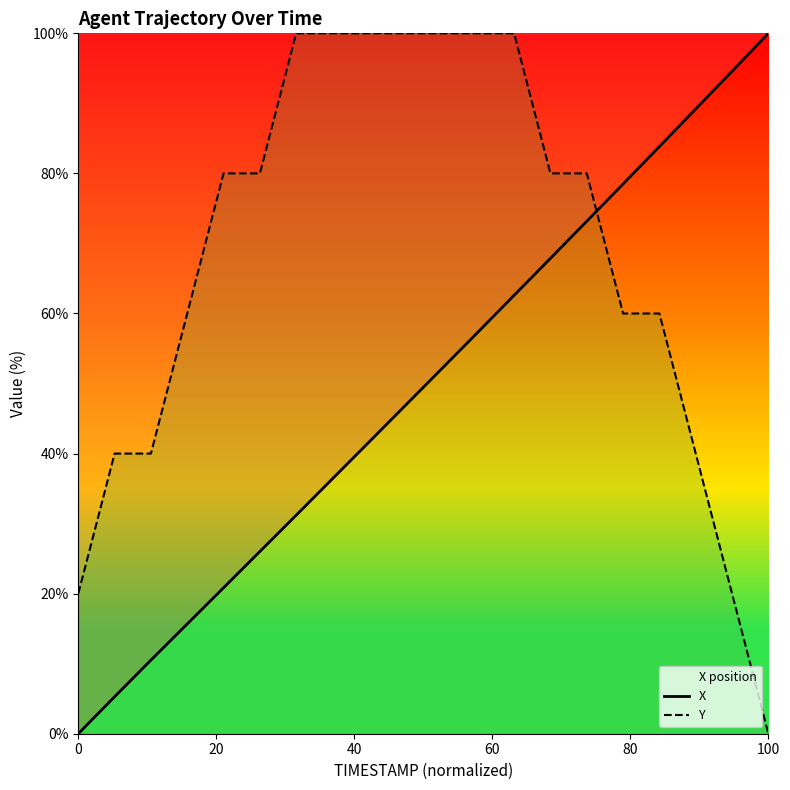

Rank the series by their average value, from highest to lowest.

Y, X